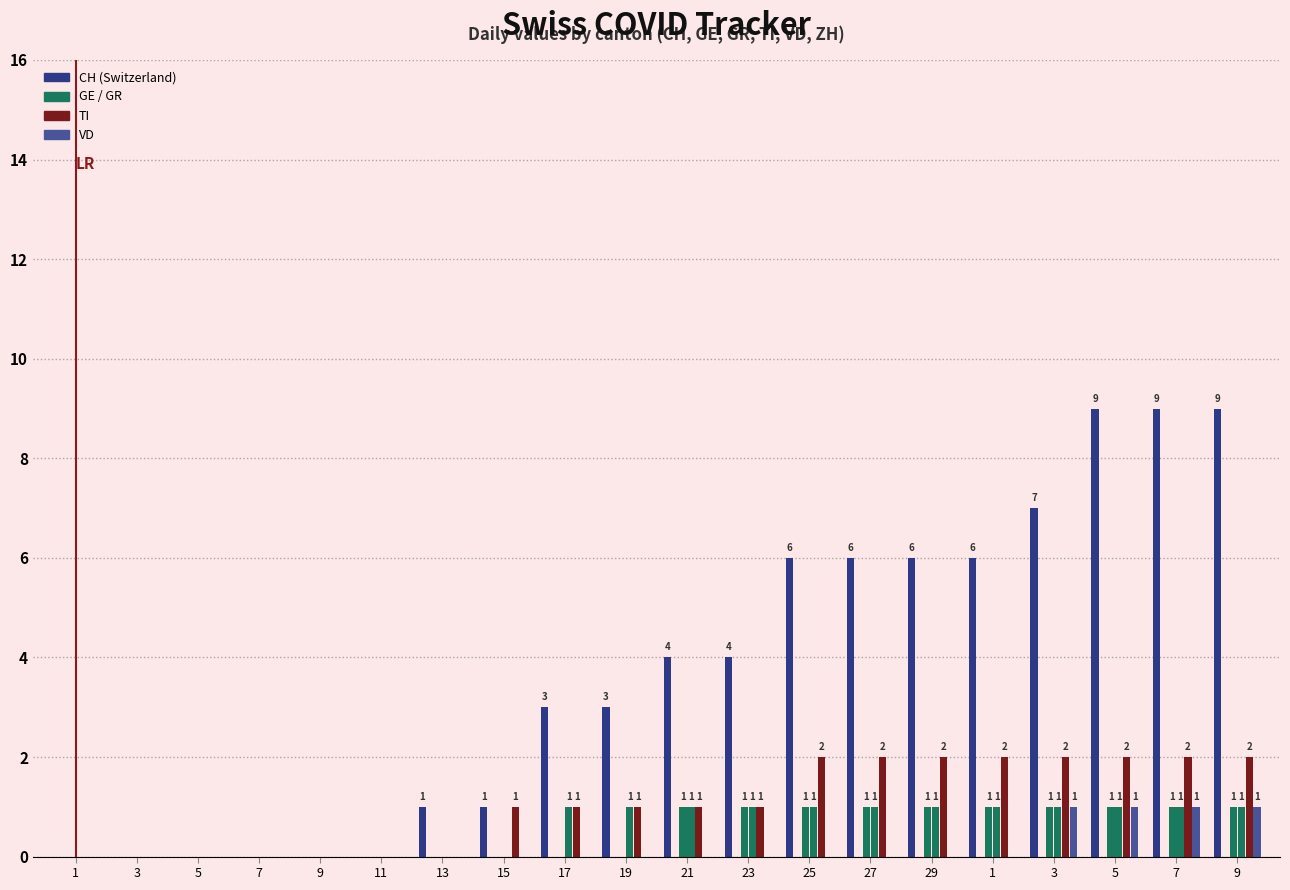

What is the spread (max minus min) of values at 13?

1